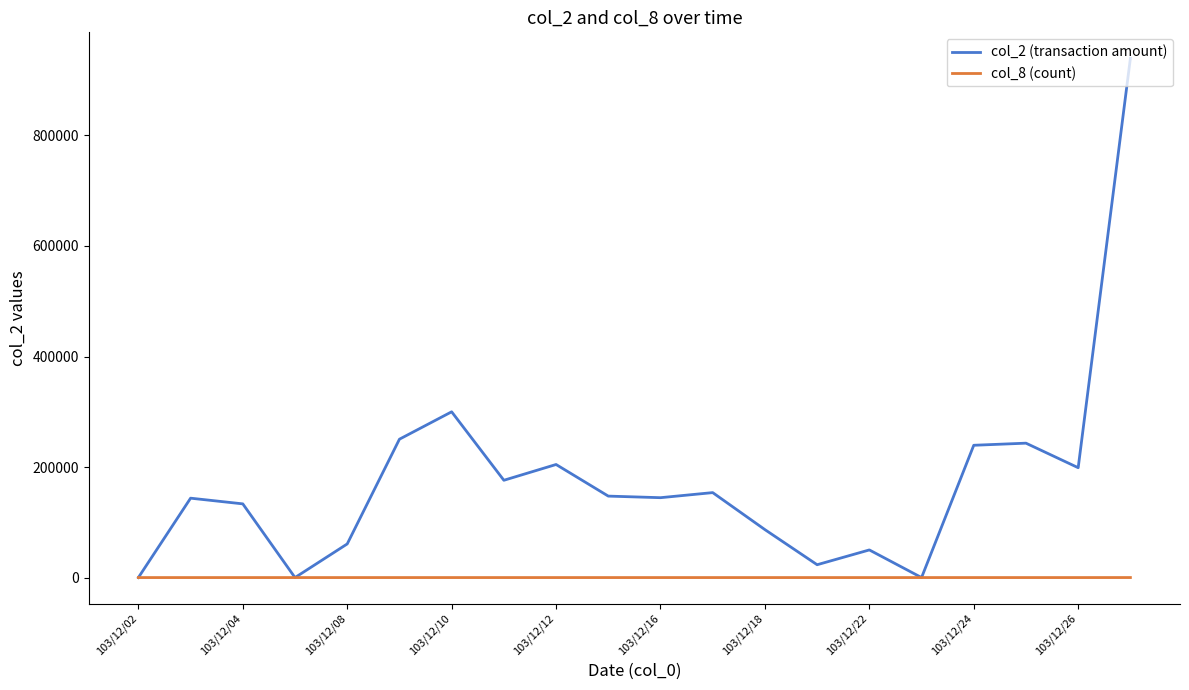

What is the maximum value shown in the chart?

939630